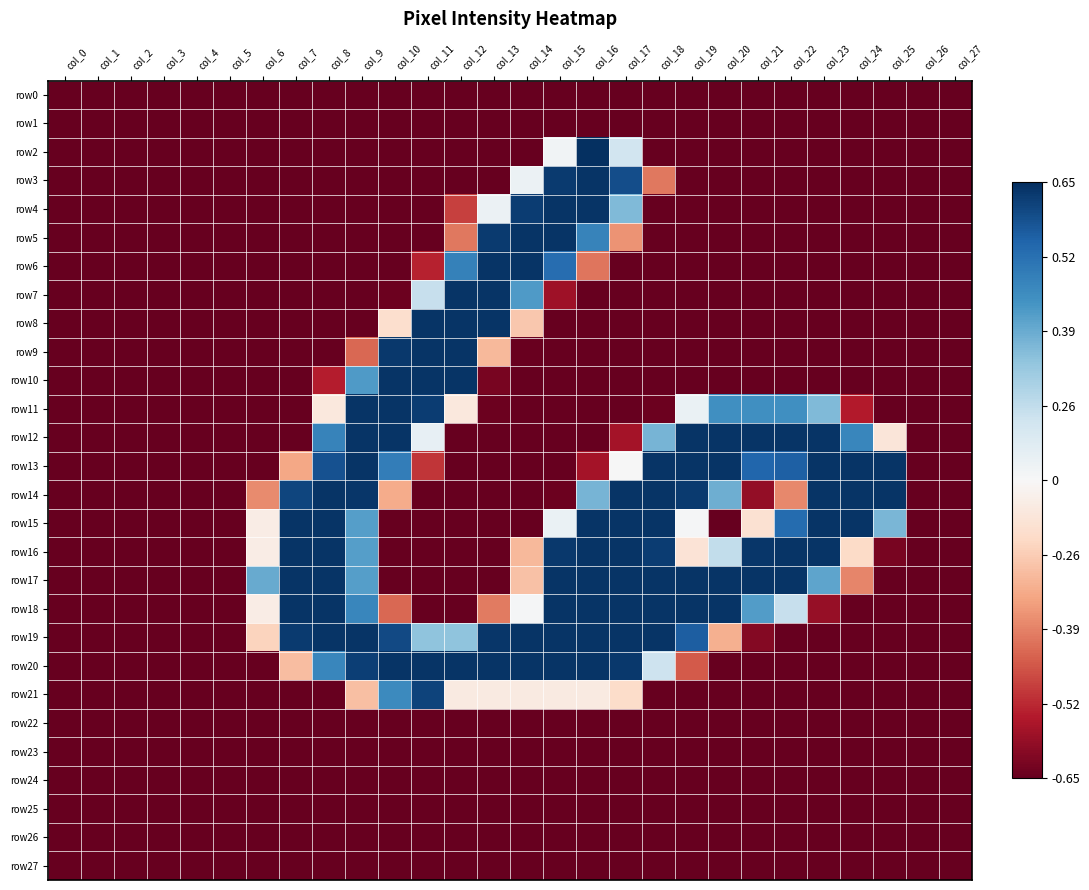

At which category is the sum across all series the highest?

col_16